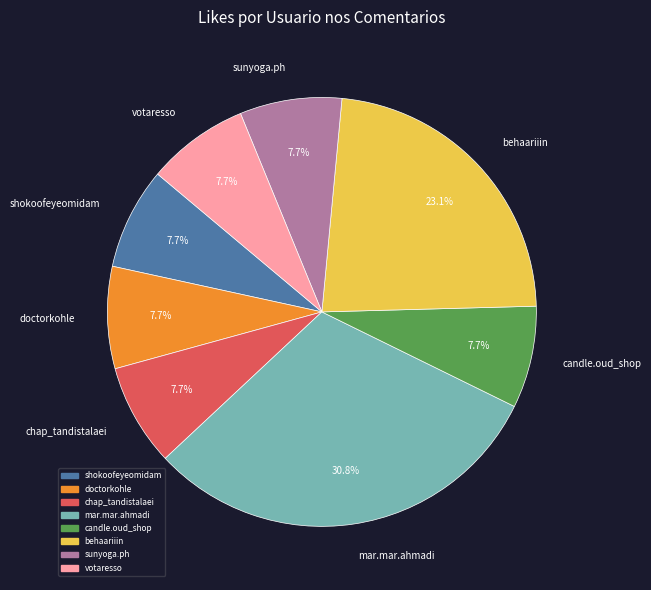

Does behaariiin represent more than half of the total?

No